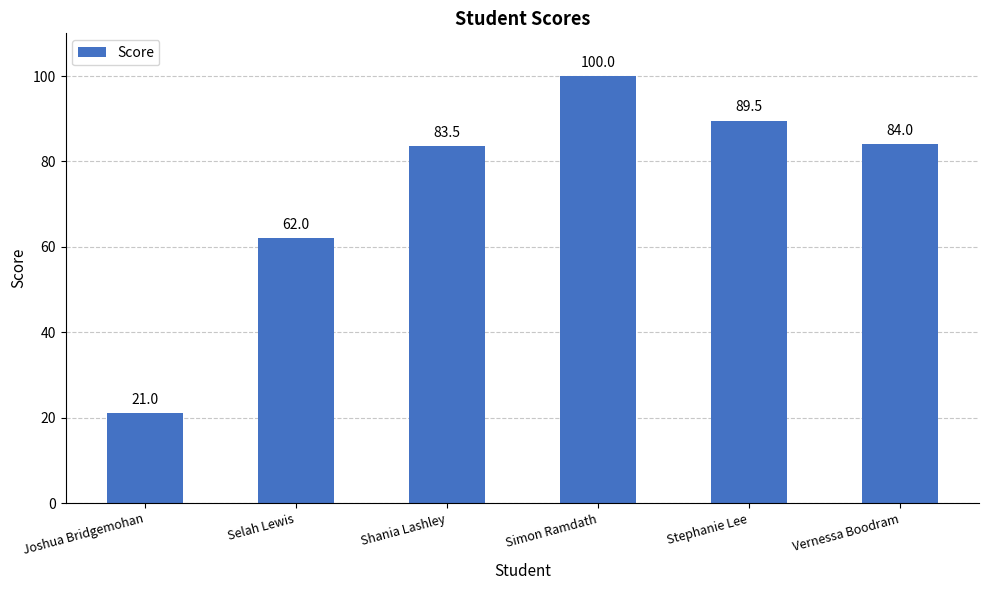

Approximately how many times larger is the value at Selah Lewis compared to Simon Ramdath?

0.6